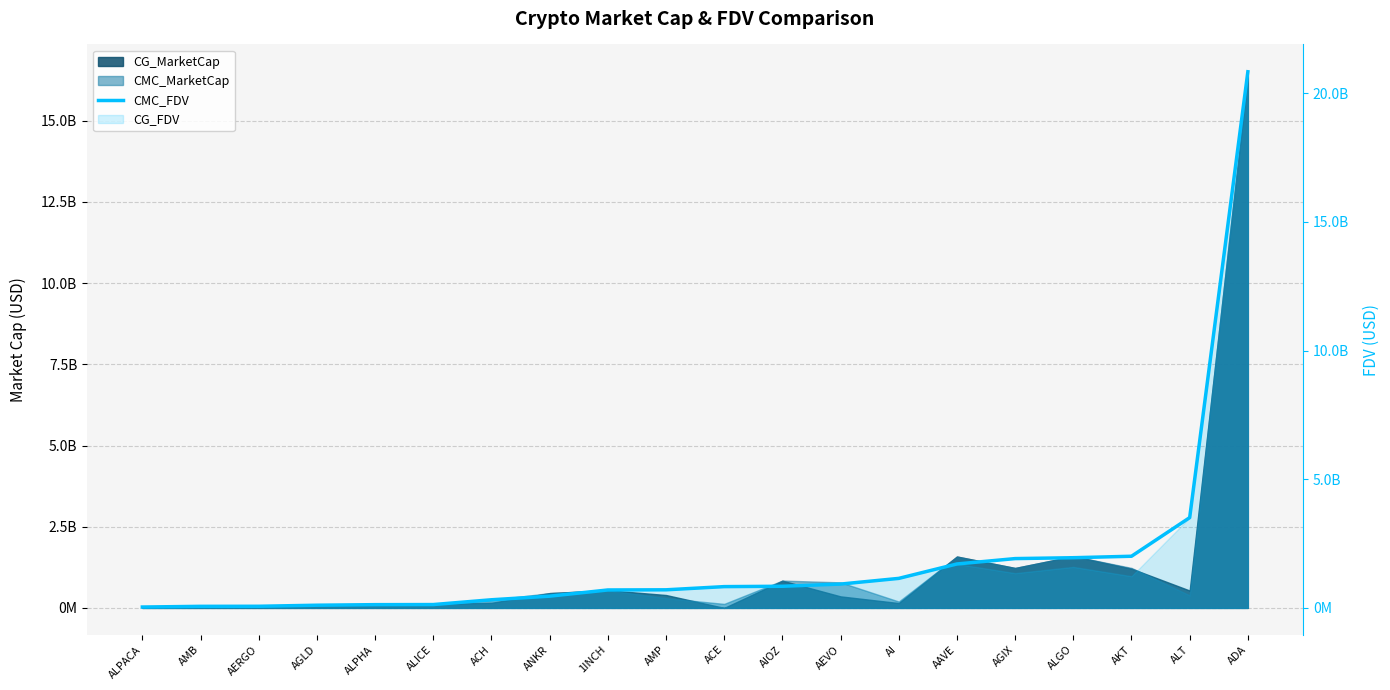

List the labels in order of value, smallest first.

ALPACA, AMB, AERGO, AGLD, ALPHA, ALICE, ACH, ANKR, 1INCH, AMP, ACE, AIOZ, AEVO, AI, AAVE, AGIX, ALGO, AKT, ALT, ADA